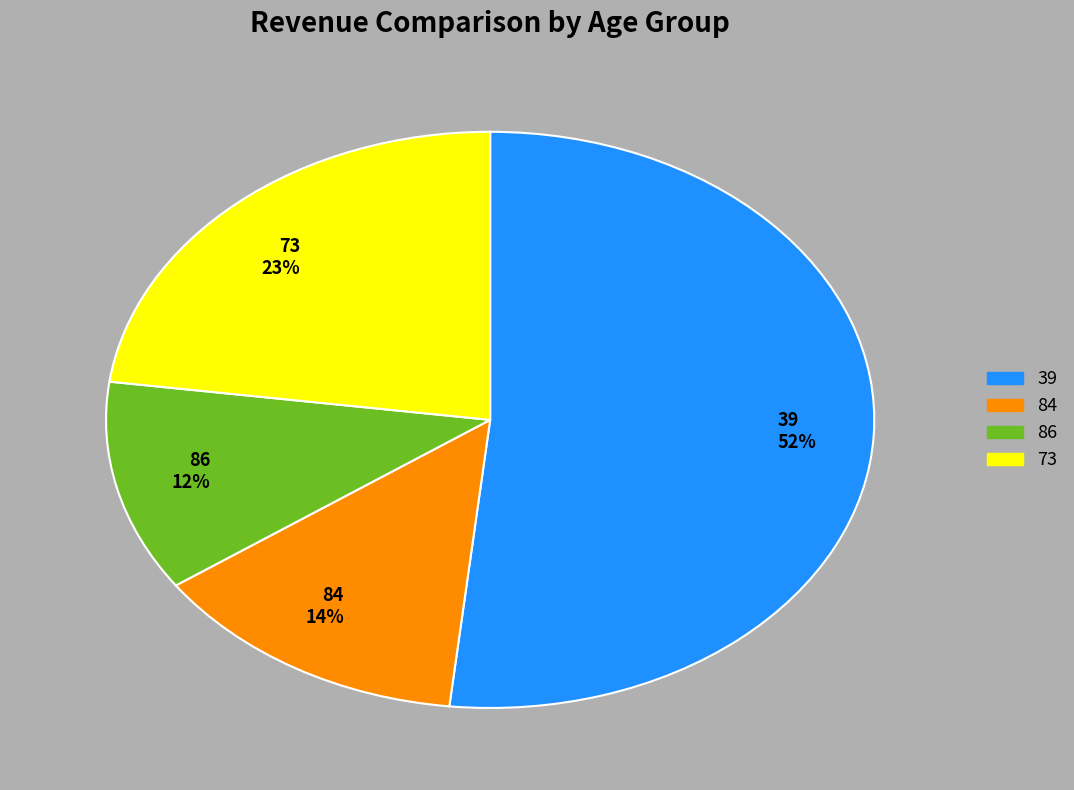

Is there any slice that represents more than half of the pie?

Yes